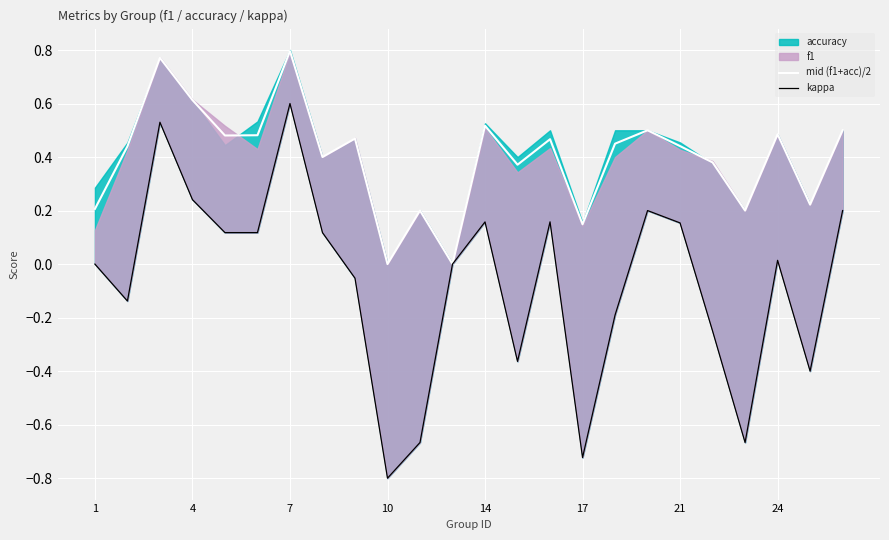

The mid (f1+acc)/2 series shows 0.3 at 1. True or false?

False